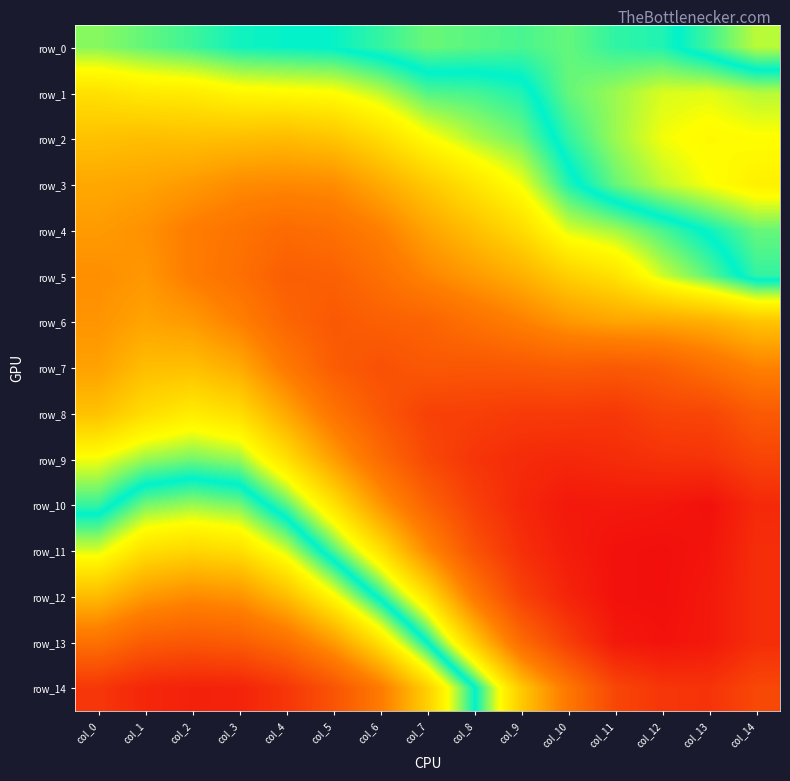

List the labels in order of row_9 value, largest first.

col_2, col_3, col_1, col_0, col_4, col_5, col_6, col_7, col_14, col_8, col_13, col_12, col_11, col_9, col_10